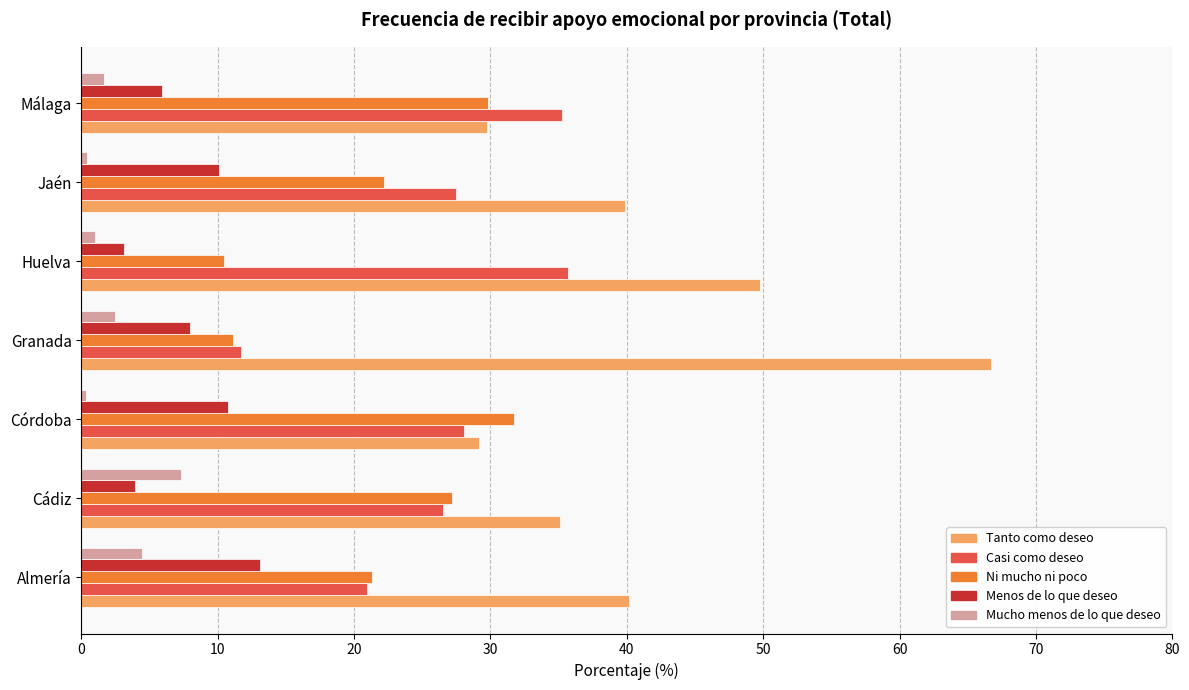

Which series has the largest range (max minus min)?

Tanto como deseo